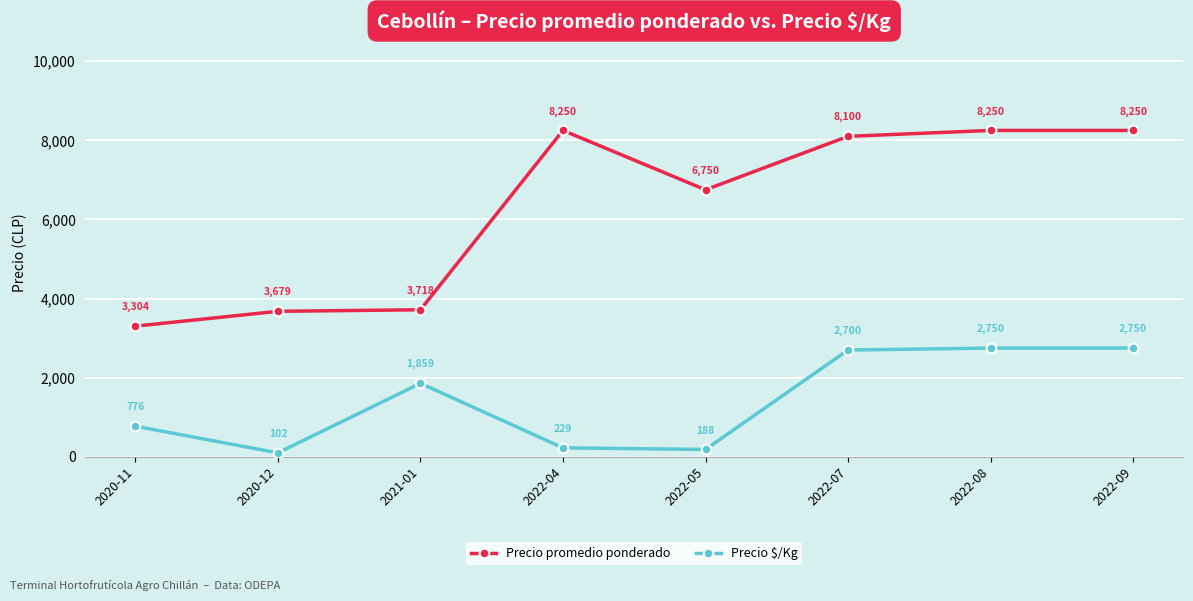

Reading left to right, transcribe all the data shown in this chart.

Precio promedio ponderado: 3304	3679	3718	8250	6750	8100	8250	8250
Precio $/Kg: 776	102	1859	229	188	2700	2750	2750